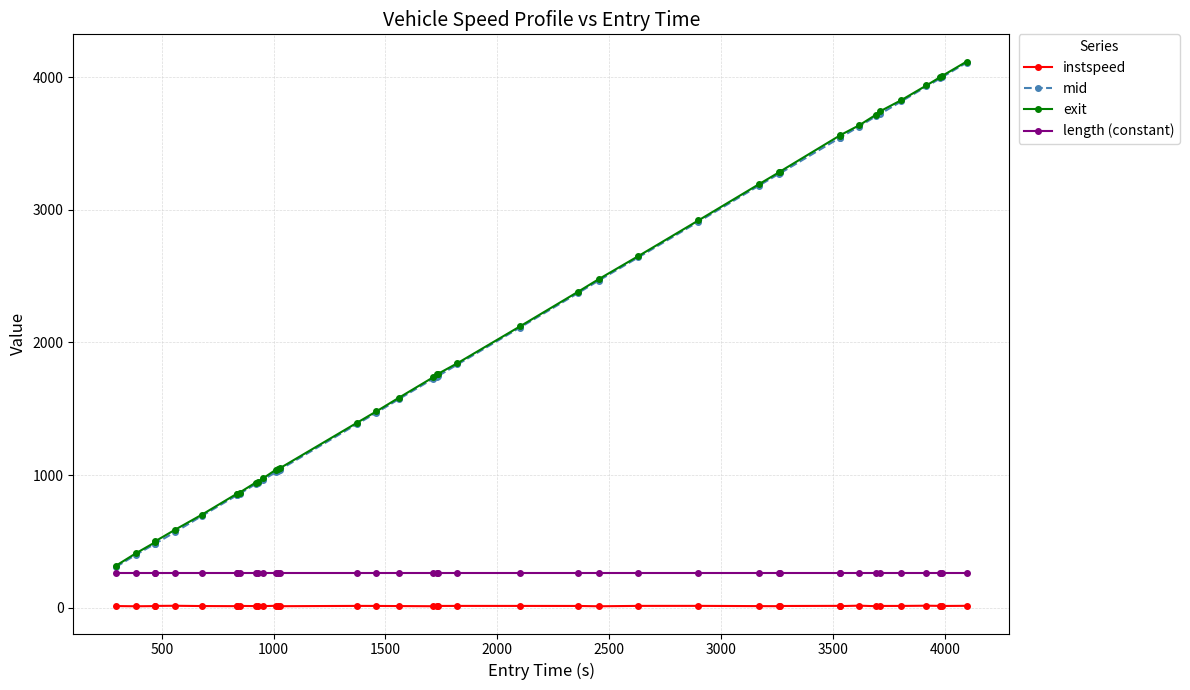

What is the greatest value displayed?

4117.1